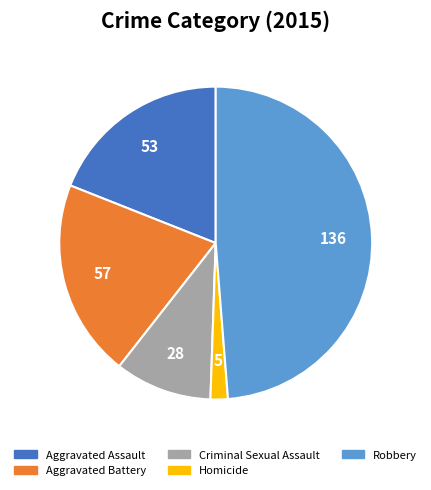

What is the smallest slice in the pie chart?

Homicide